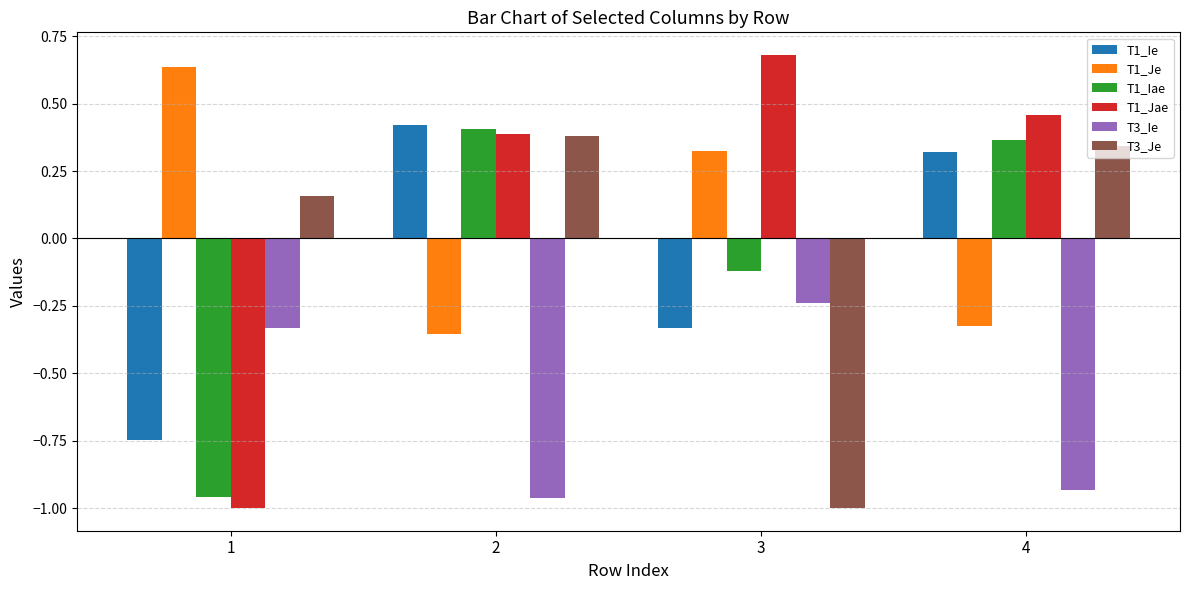

How many T3_Je values are between 0 and 1?

3